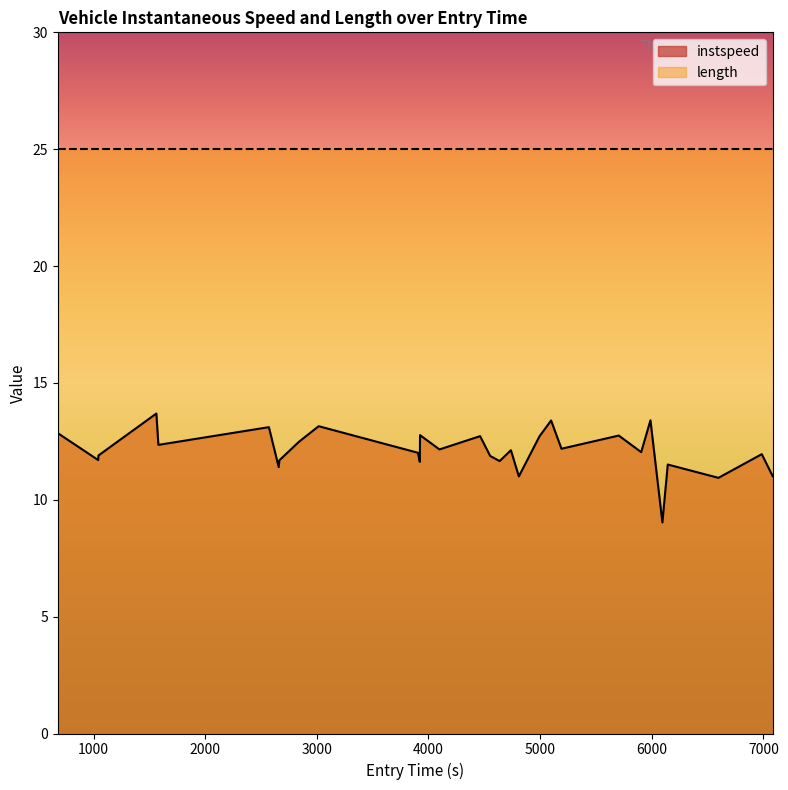

True or false: instspeed and length intersect in this chart.

False